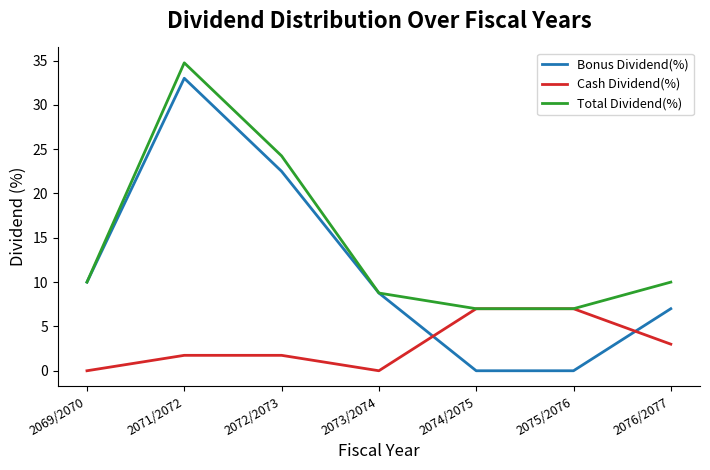

Between 2075/2076 and 2076/2077, which series saw the biggest shift?

Bonus Dividend(%)